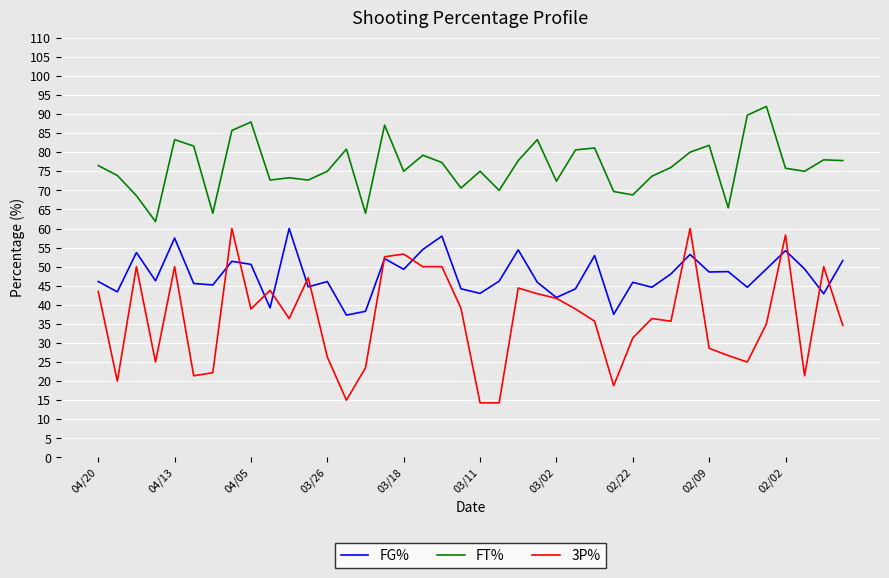

True or false: FT% and FG% cross at least once.

False